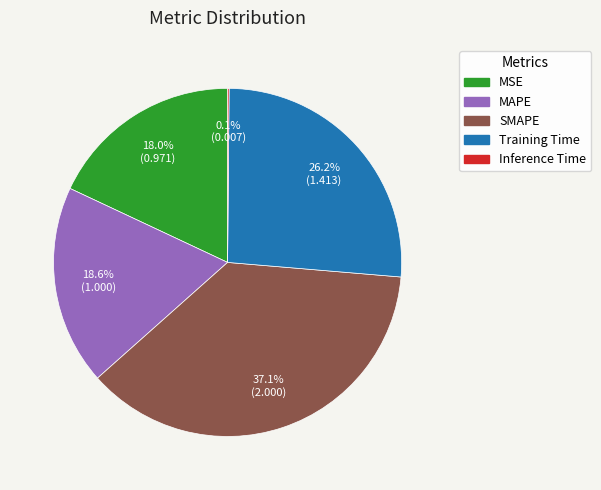

To the nearest percent, what is the difference between the largest and smallest slice percentages?

37%